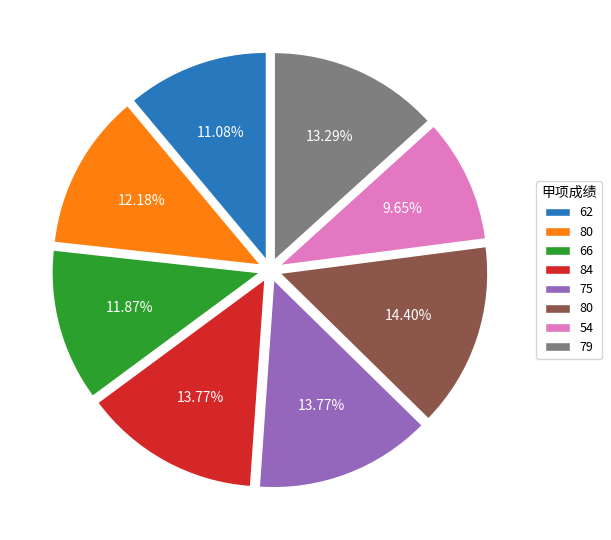

Does any single category account for the majority?

No